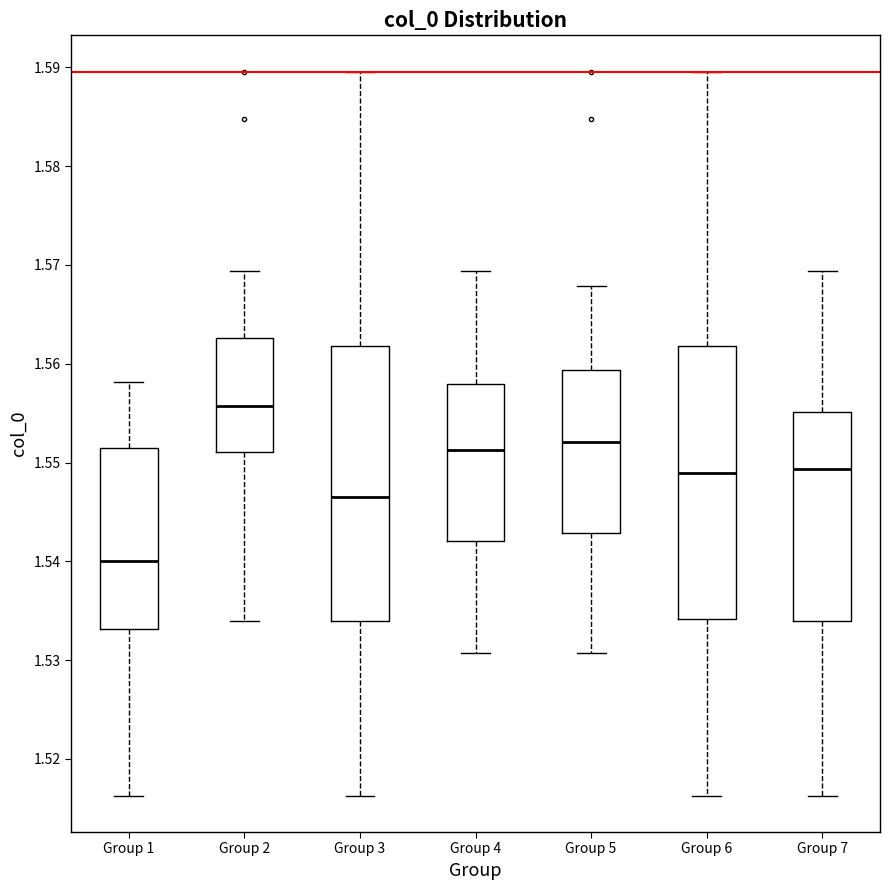

Reading left to right, transcribe this box plot: for each box, give where its median line is, the range the box spans, and where its two whiskers end, as read against the y-axis. The values are not printed on the chart, so give them approximately, as read against the axis.

Group 1: median 1.540, box 1.533 to 1.552, whiskers 1.516 to 1.558
Group 2: median 1.556, box 1.551 to 1.563, whiskers 1.534 to 1.569
Group 3: median 1.546, box 1.534 to 1.562, whiskers 1.516 to 1.590
Group 4: median 1.551, box 1.542 to 1.558, whiskers 1.531 to 1.569
Group 5: median 1.552, box 1.543 to 1.559, whiskers 1.531 to 1.568
Group 6: median 1.549, box 1.534 to 1.562, whiskers 1.516 to 1.590
Group 7: median 1.549, box 1.534 to 1.555, whiskers 1.516 to 1.569